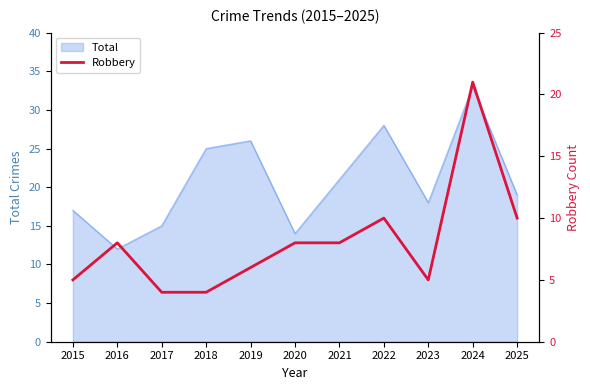

How many lines are shown in the chart?

1